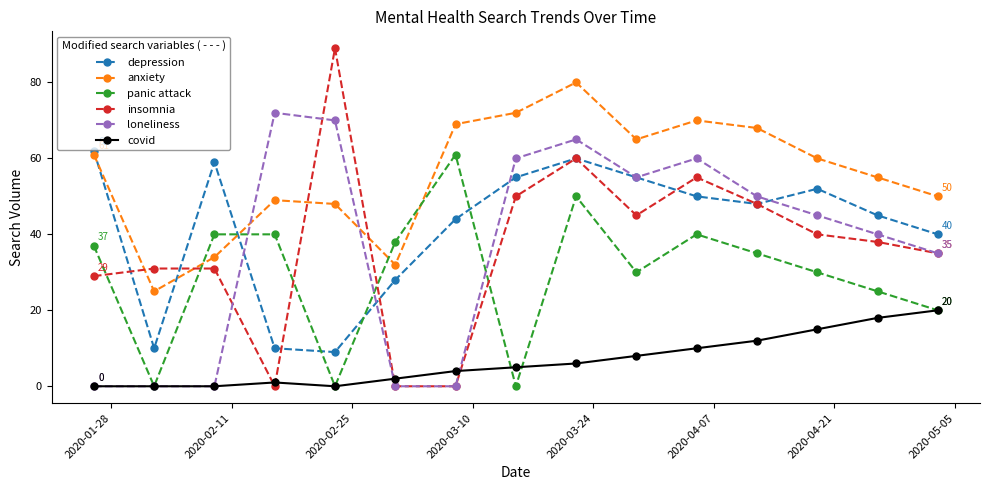

What is the minimum value for depression?

9